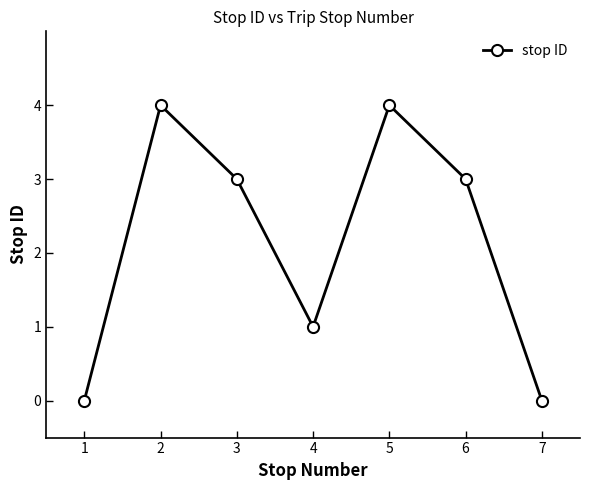

How many interior local peaks (higher than both neighbors) does the data have?

2